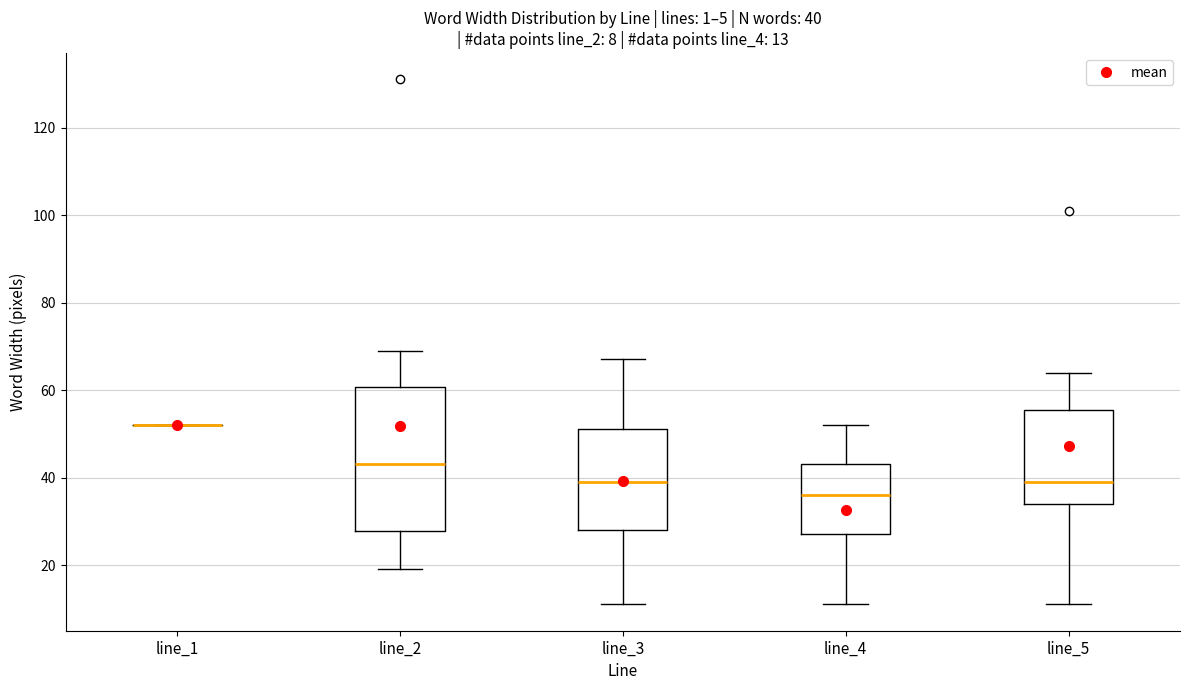

Comparing the boxes themselves (not the whiskers), which one is the tallest?

line_2